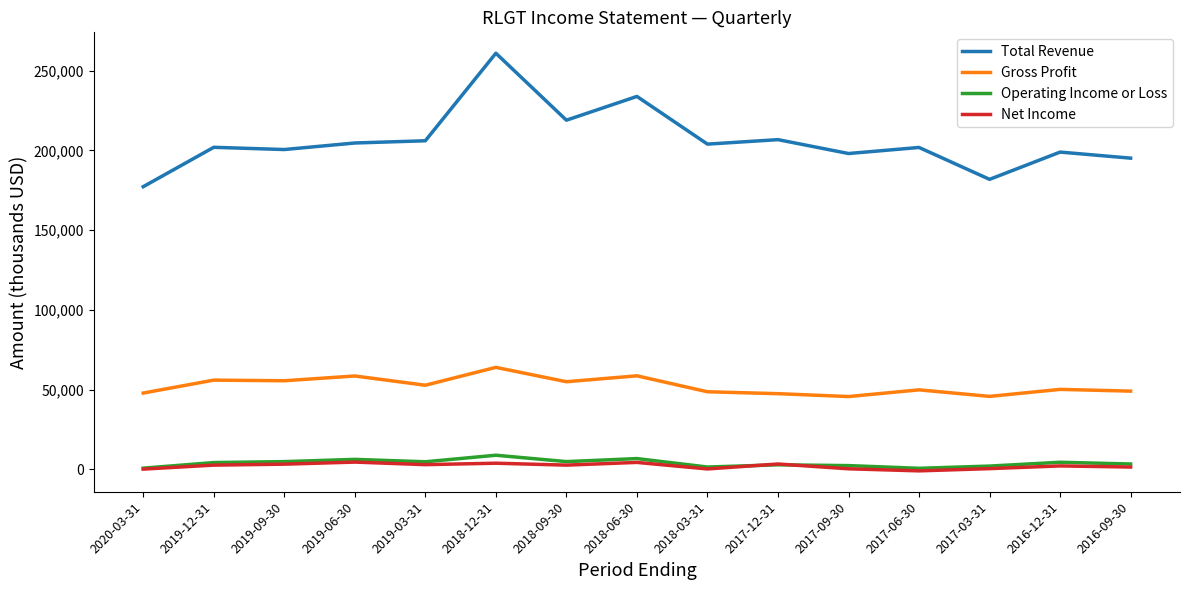

At which label does Gross Profit reach its peak?

2018-12-31